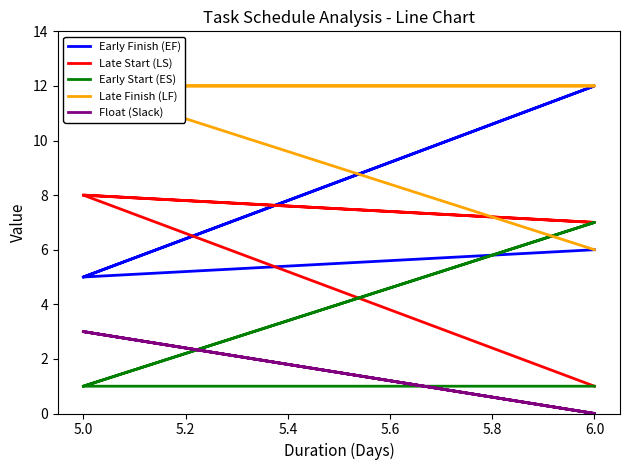

Reading left to right, transcribe all the data shown in this chart.

Early Finish (EF): 6	5	12	5
Late Start (LS): 1	8	7	8
Early Start (ES): 1	1	7	1
Late Finish (LF): 6	12	12	12
Float (Slack): 0	3	0	3